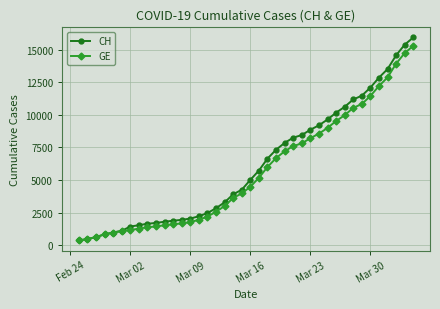

Which series has the widest spread of values?

CH